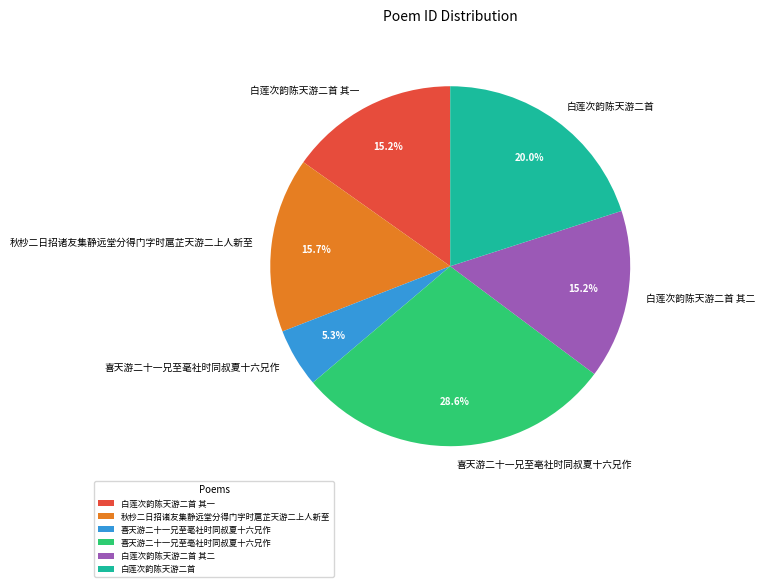

To the nearest percent, what is the average slice percentage?

17%